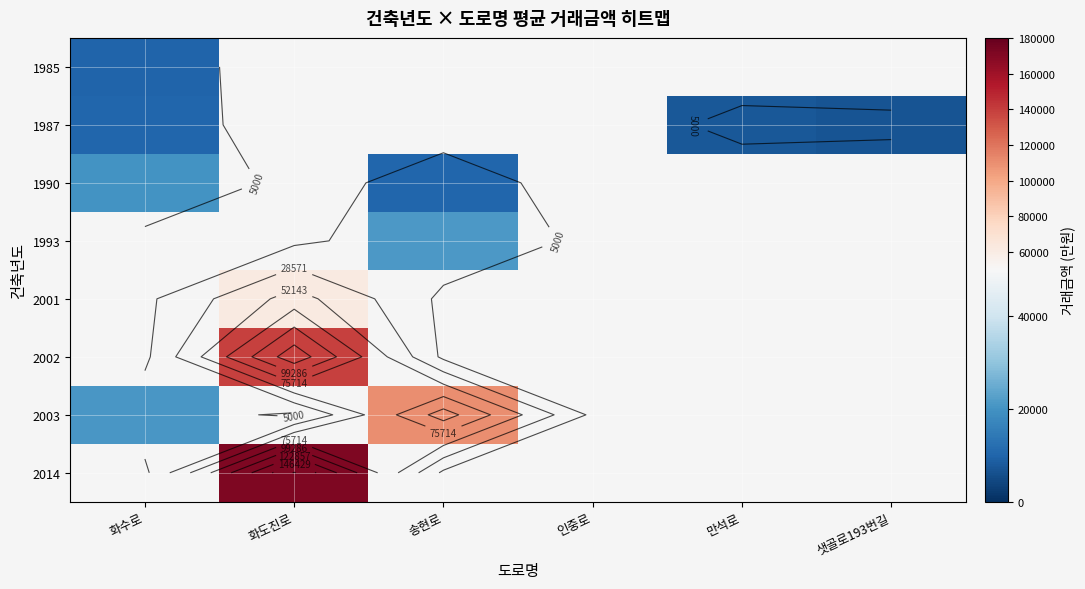

Which has a higher value, 샛골로193번길 or 송현로?

송현로